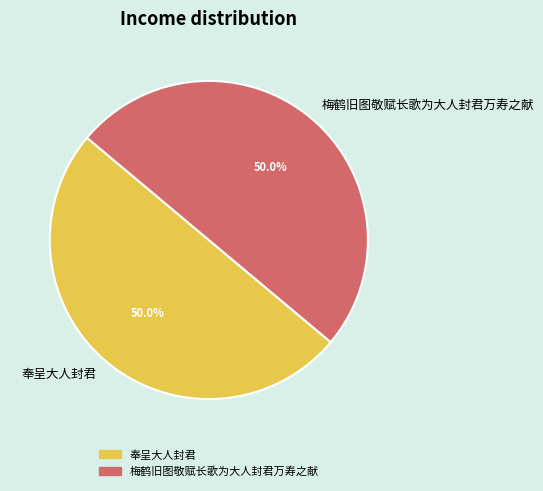

The 梅鹤旧图敬赋长歌为大人封君万寿之献 slice represents 50% of the pie. True or false?

True